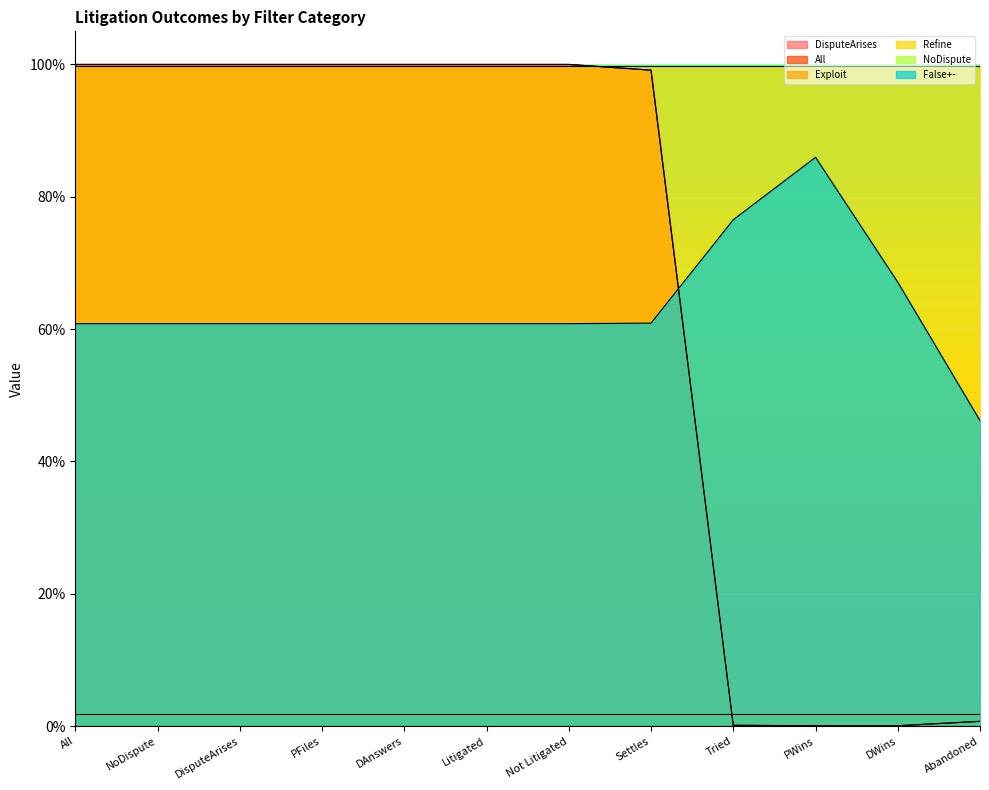

What is the difference between the maximum and minimum values in the False+- series?

0.4